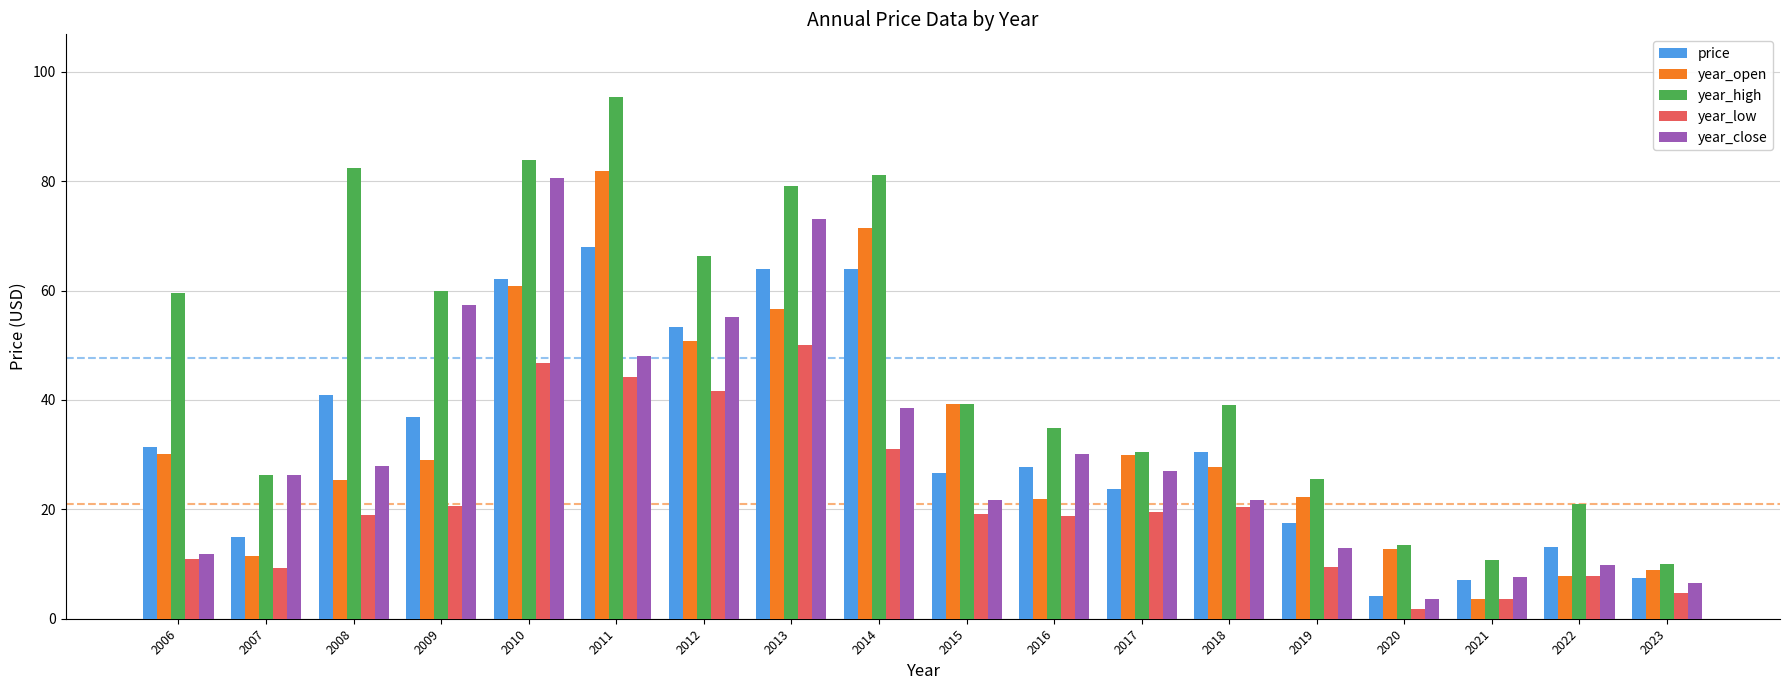

How many groups of bars are there?

18